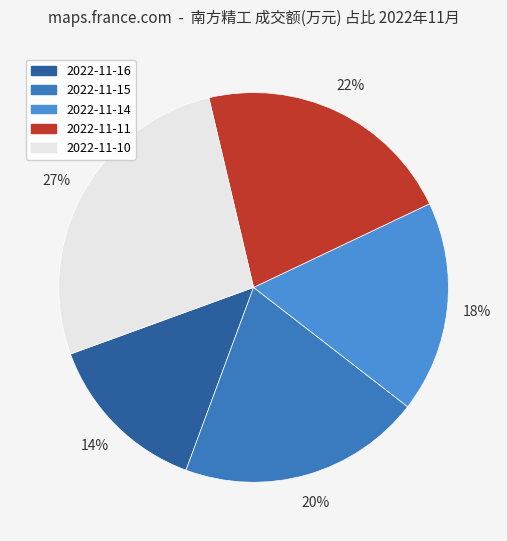

What percentage do 2022-11-10 and 2022-11-14 together represent?

44.4%